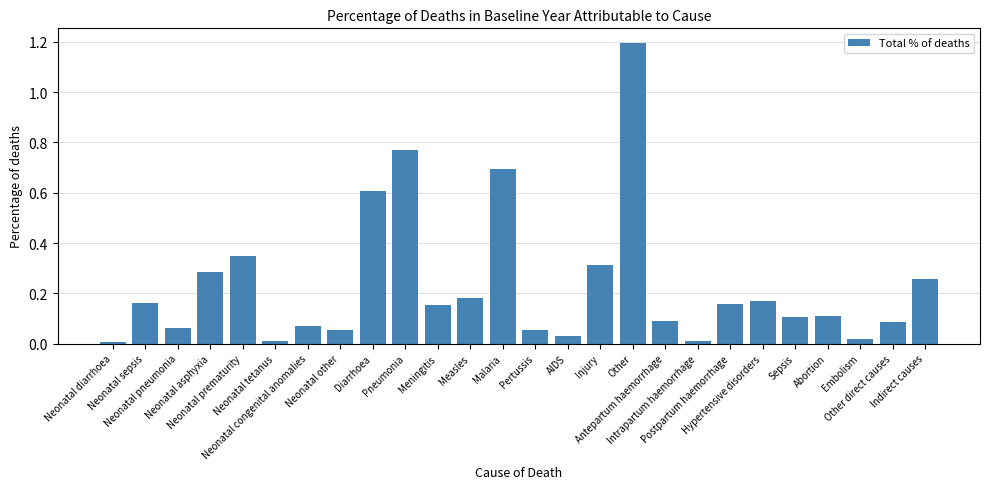

The chart shows a value of 0.6 at Diarrhoea. True or false?

True